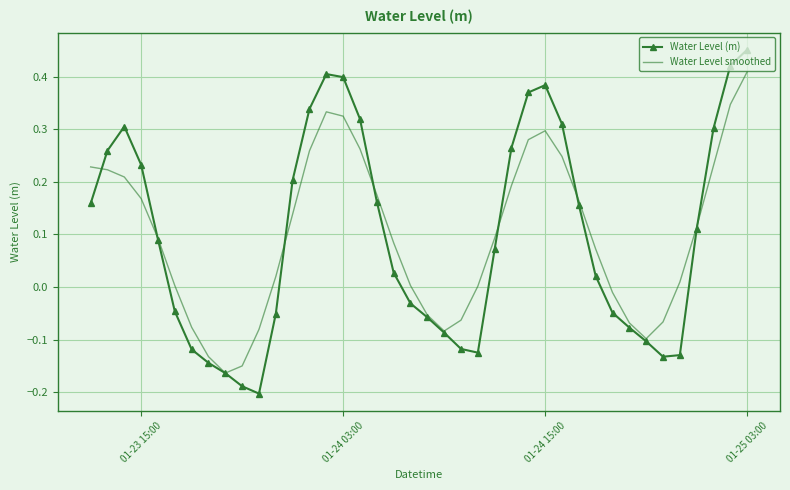

Which series has the widest spread of values?

Water Level (m)